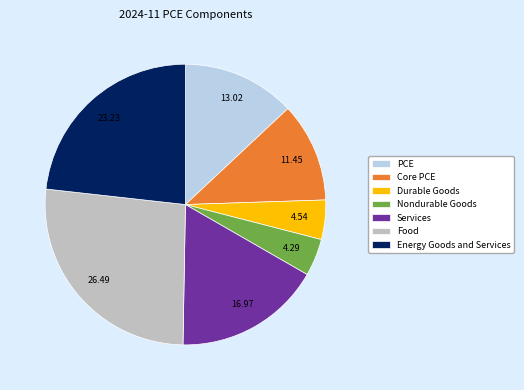

Is Services the majority of the pie?

No